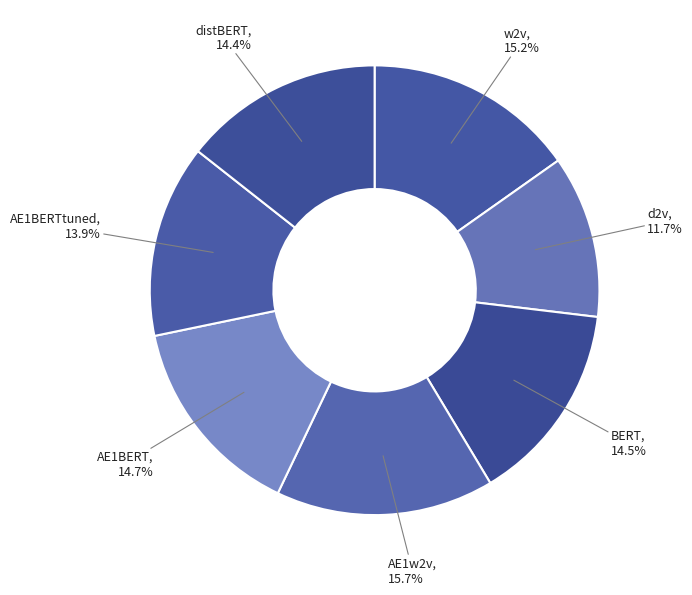

What is the total percentage of distBERT, 14.4% and w2v, 15.2%?

29.6%